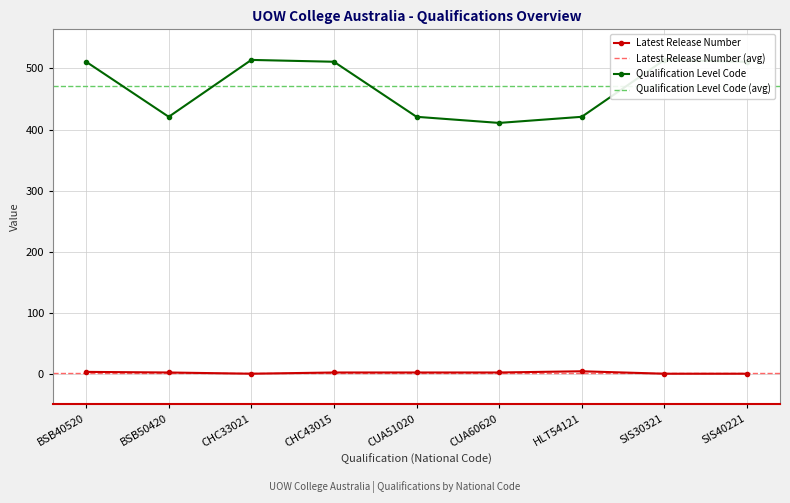

Which category has the lowest value across all series?

CHC33021